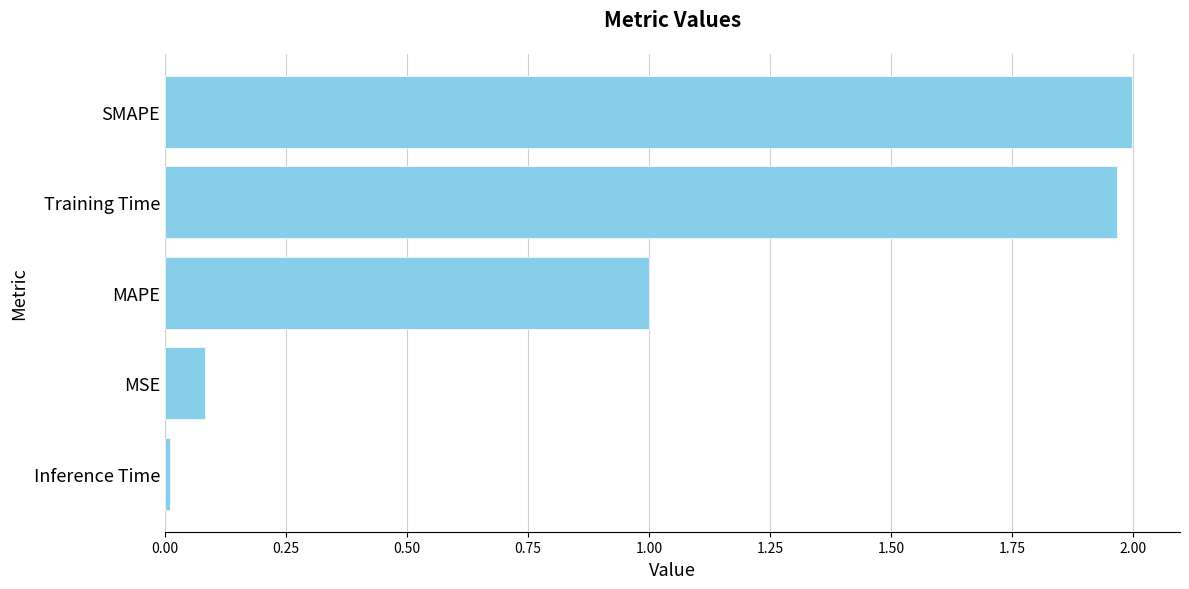

Is it true that the value at MAPE is 0.4?

False